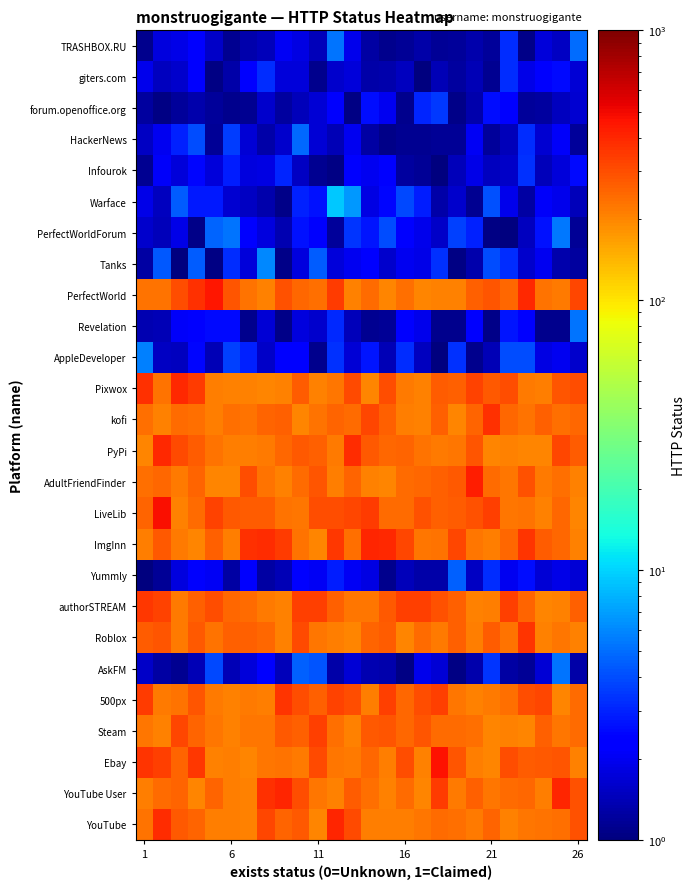

Reading right to left, what are all the values shown in this chart?

YouTube: 292.3	236.5	227.4	220.7	209.0	256.8	220.7	233.9	244.6	221.8	212.2	212.0	214.3	307.2	410.2	201.2	273.9	255.1	320.7	203.6	210.2	210.2	254.8	279.0	380.6	228.2
YouTube User: 289.5	409.6	212.3	247.5	244.0	222.4	265.2	218.0	344.0	202.1	241.0	207.8	234.8	269.2	206.2	221.8	299.1	402.2	378.4	204.0	211.2	256.1	202.9	253.9	243.3	213.4
Ebay: 204.6	288.5	278.3	273.6	301.4	200.3	213.3	288.8	460.0	204.6	297.2	209.1	246.9	219.8	226.5	305.9	219.0	229.5	223.6	202.8	213.1	205.6	353.0	254.7	335.1	368.3
Steam: 242.6	222.6	260.7	201.9	206.9	201.5	233.5	244.4	240.8	288.4	249.4	285.8	274.9	207.6	238.3	330.9	260.9	278.5	223.6	222.3	203.9	224.1	258.6	319.3	207.4	226.6
500px: 242.9	200.4	318.3	302.2	233.4	215.5	207.0	223.0	335.9	298.8	246.5	333.8	212.4	297.7	323.1	260.2	299.1	359.3	210.5	220.5	204.8	215.6	284.5	231.7	217.2	342.9
AskFM: 1.3	5.2	1.7	1.2	1.3	3.4	1.3	1.1	1.7	1.9	1.0	1.3	1.4	1.7	1.3	4.3	4.6	1.5	2.2	1.7	1.4	3.9	1.4	1.1	1.3	1.5
Roblox: 207.2	225.0	208.9	365.6	229.3	270.5	211.5	262.2	215.4	243.1	201.0	267.9	253.6	202.5	212.4	223.2	308.2	205.7	246.0	260.2	260.0	227.5	278.2	216.3	286.0	266.9
authorSTREAM: 265.3	206.4	200.6	255.9	337.3	210.6	205.3	261.6	290.8	330.9	336.4	277.7	225.8	224.8	260.2	338.4	336.5	205.9	216.6	245.3	248.6	302.0	264.7	217.9	325.9	355.2
Yummly: 1.7	1.9	1.7	2.6	2.0	3.2	1.5	4.6	1.3	1.3	1.5	1.1	1.8	2.1	2.9	2.0	2.4	1.4	1.3	2.2	1.3	2.1	2.2	1.8	1.2	1.0
ImgInn: 206.1	250.6	271.4	365.1	248.8	211.1	222.9	314.3	229.2	220.9	315.0	398.8	404.1	233.5	358.1	200.9	227.7	347.8	384.7	369.3	211.7	262.2	201.5	219.8	276.9	213.0
LiveLib: 202.2	251.8	205.9	228.3	224.7	332.4	295.3	272.6	263.0	296.1	241.8	243.0	346.7	321.1	299.7	299.4	220.9	226.7	272.7	271.6	281.0	325.9	243.8	209.1	476.6	257.3
AdultFriendFinder: 204.9	234.7	219.0	295.1	223.4	243.6	423.4	277.7	260.9	246.7	245.5	203.2	205.4	258.5	214.6	288.2	244.3	208.2	226.8	303.8	202.3	201.9	253.6	220.3	246.9	237.6
PyPi: 273.0	316.1	202.5	202.8	207.4	200.9	285.1	226.4	217.1	232.6	256.8	248.5	280.3	385.9	219.7	264.8	275.2	247.8	217.3	210.2	211.4	231.6	271.4	308.5	397.2	201.5
kofi: 247.3	236.8	261.8	229.5	251.4	369.0	252.9	201.6	261.7	204.4	210.7	264.5	316.5	242.0	259.0	228.2	202.8	260.5	257.4	230.5	234.1	211.4	238.5	240.6	206.2	238.6
Pixwox: 298.7	283.3	211.7	219.9	297.6	279.7	326.0	259.5	271.6	207.5	219.9	301.1	201.4	311.8	223.0	204.4	268.9	206.0	201.1	206.4	204.3	213.1	341.5	394.9	229.3	370.3
AppleDeveloper: 1.6	2.0	1.9	4.0	4.0	1.4	1.1	3.4	1.0	1.5	3.3	1.4	2.8	1.7	3.3	1.1	2.4	2.4	1.6	3.0	3.7	1.4	2.5	1.5	1.5	5.7
Revelation: 5.3	1.1	1.1	2.2	2.7	1.1	2.2	1.1	1.1	2.0	2.4	1.2	1.1	1.4	3.2	1.6	1.8	1.1	1.7	1.1	2.6	2.6	2.4	2.1	1.4	1.3
PerfectWorld: 321.8	220.2	228.2	396.5	252.5	282.2	262.9	207.5	207.6	203.5	237.9	200.7	240.7	207.1	342.1	233.1	249.0	290.1	205.2	228.3	284.0	456.1	376.5	300.5	227.8	228.1
Tanks: 1.2	1.3	2.0	1.6	3.2	4.0	1.3	1.0	3.3	1.9	2.0	1.6	2.2	2.0	1.7	4.5	1.8	1.1	6.0	1.8	3.2	1.0	4.5	1.0	4.3	1.3
PerfectWorldForum: 1.2	5.4	2.7	1.5	1.0	1.0	3.0	3.7	1.5	2.0	2.3	4.0	2.7	3.4	1.2	2.2	2.7	1.4	1.8	2.2	5.3	4.7	1.1	1.9	1.4	1.6
Warface: 1.4	2.0	2.1	1.3	1.9	4.1	1.1	1.6	1.3	2.9	3.9	2.5	1.8	6.7	9.2	2.7	3.0	1.1	1.3	1.5	1.6	2.8	2.8	4.5	1.5	1.9
Infourok: 2.5	1.7	1.4	3.3	1.6	1.5	1.9	1.4	1.0	1.1	1.2	2.2	2.0	2.4	1.0	1.1	1.5	3.1	1.8	1.8	2.9	1.7	2.5	1.7	2.1	1.1
HackerNews: 1.2	2.1	1.6	3.3	1.4	1.2	2.0	1.1	1.2	1.1	1.1	1.1	1.3	2.0	1.4	1.7	4.9	1.6	1.3	1.7	3.6	1.2	4.0	3.0	2.0	1.5
forum.openoffice.org: 1.7	1.5	1.2	1.2	2.4	2.6	1.3	1.1	3.5	3.1	1.1	2.0	2.6	1.0	2.2	1.7	1.5	1.2	1.6	1.1	1.1	1.2	1.3	1.2	1.0	1.2
giters.com: 1.7	2.6	2.1	1.9	3.2	1.1	1.4	1.2	1.4	1.0	1.5	1.3	1.3	1.8	1.6	1.1	1.8	1.7	3.3	2.2	1.3	1.0	2.4	1.6	1.5	2.0
TRASHBOX.RU: 5.0	1.5	1.7	1.1	3.3	1.2	1.3	1.2	1.2	1.3	1.2	1.1	1.3	1.9	5.3	1.4	1.8	2.0	1.5	1.3	1.1	1.6	2.4	1.9	1.8	1.1